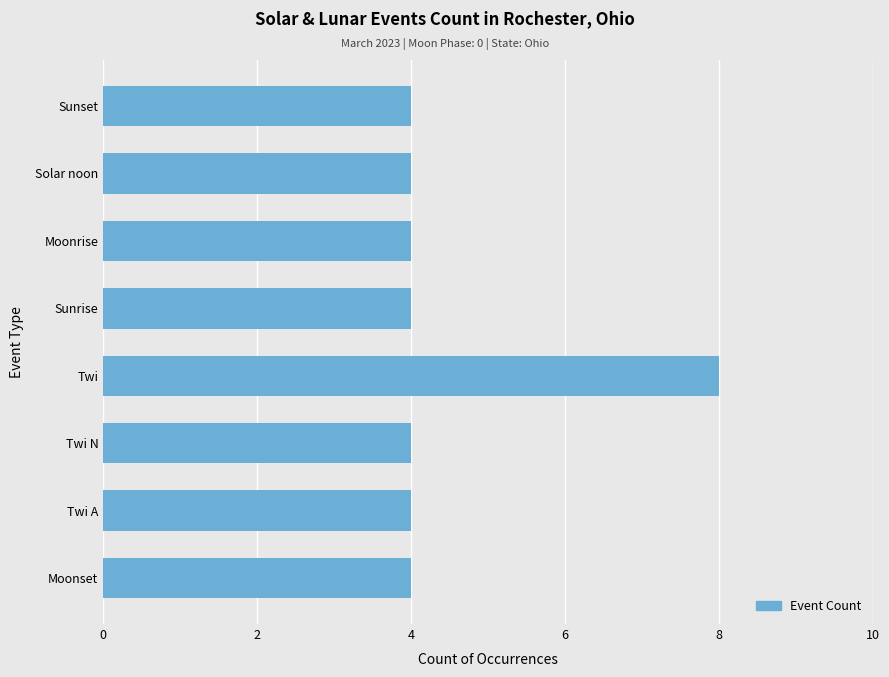

What is the ratio of the value at Sunset to the value at Twi A?

1.0